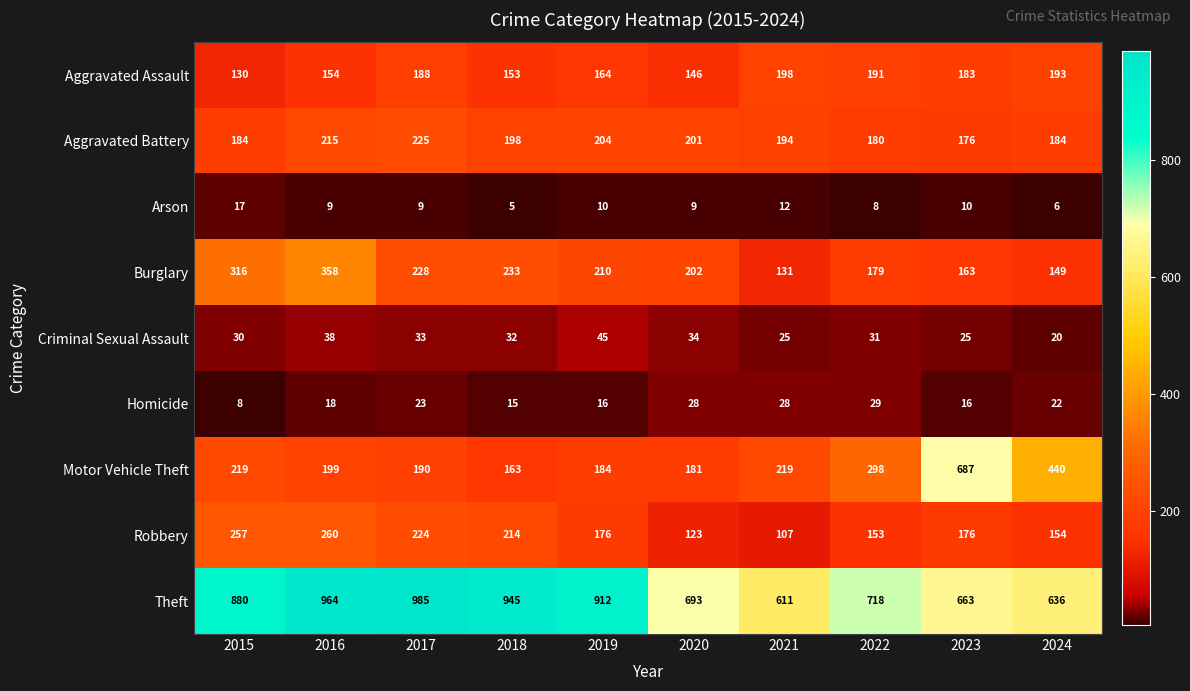

List the series in order of their peak value, highest first.

Theft, Motor Vehicle Theft, Burglary, Robbery, Aggravated Battery, Aggravated Assault, Criminal Sexual Assault, Homicide, Arson